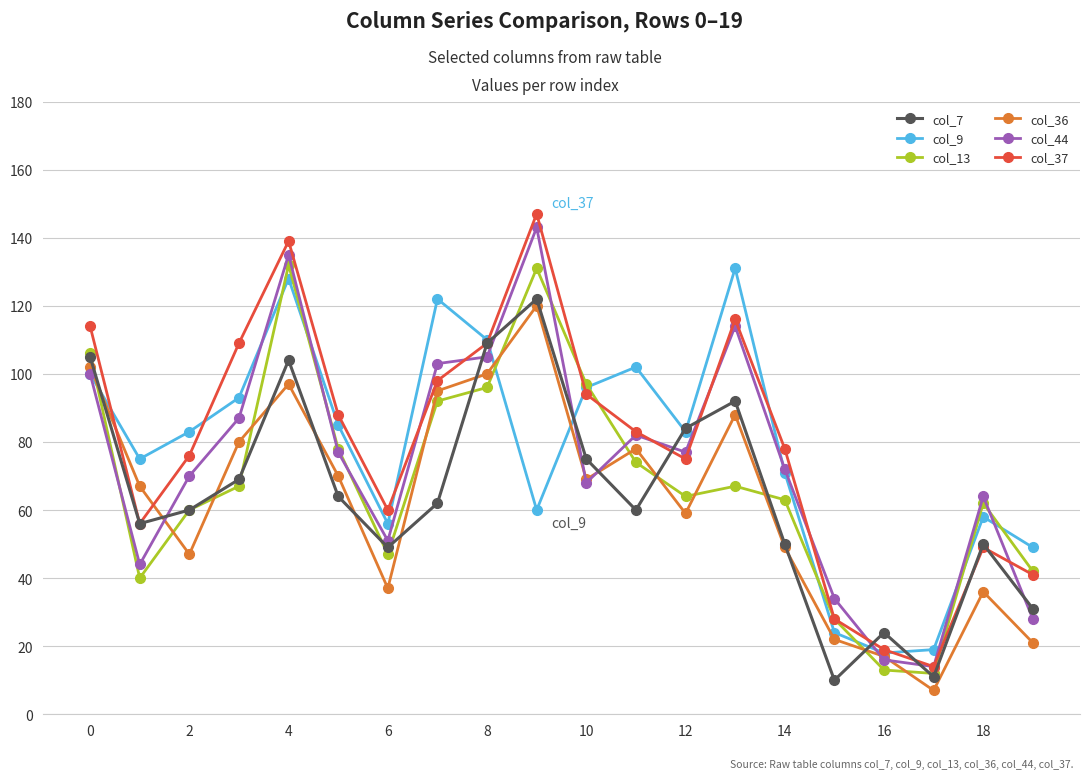

How many values in the col_7 series are below 62?

10